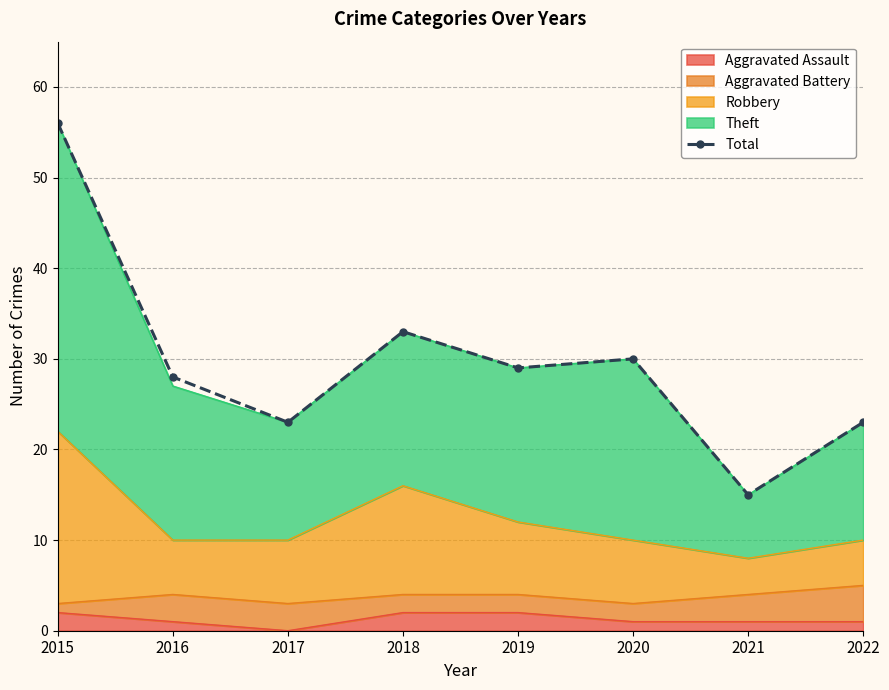

The chart shows a value of 59 at 2018. True or false?

False